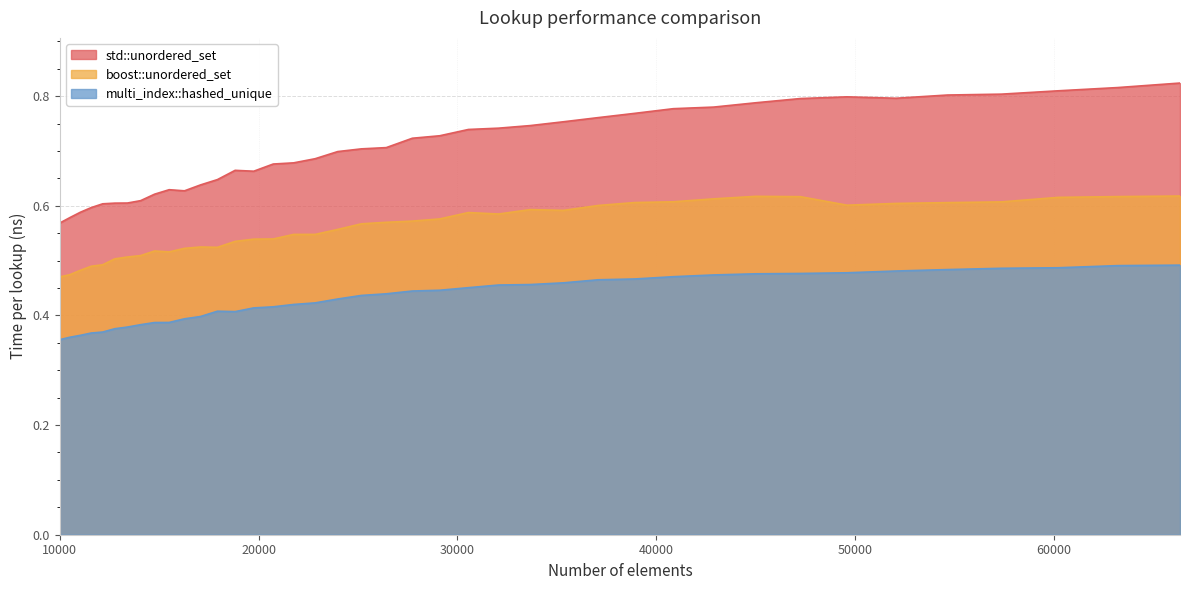

How many interior local peaks does the std::unordered_set series have?

3